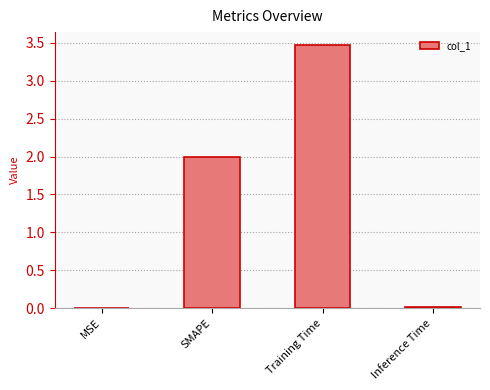

What is the sum of the values at SMAPE and MSE?

2.0